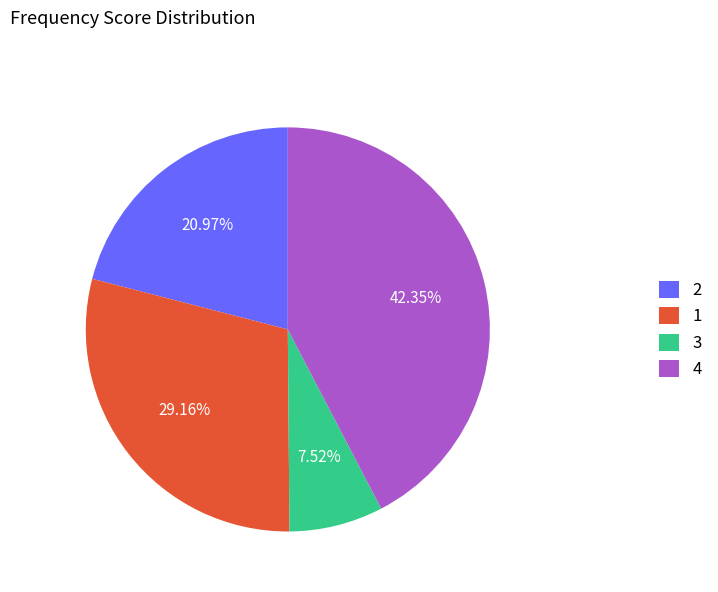

How many slices are in this pie chart?

4